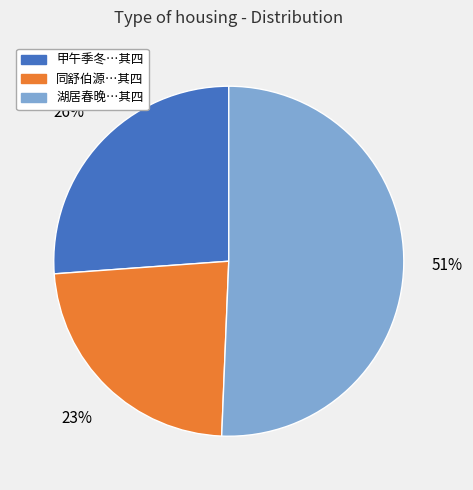

Does any single category account for the majority?

Yes